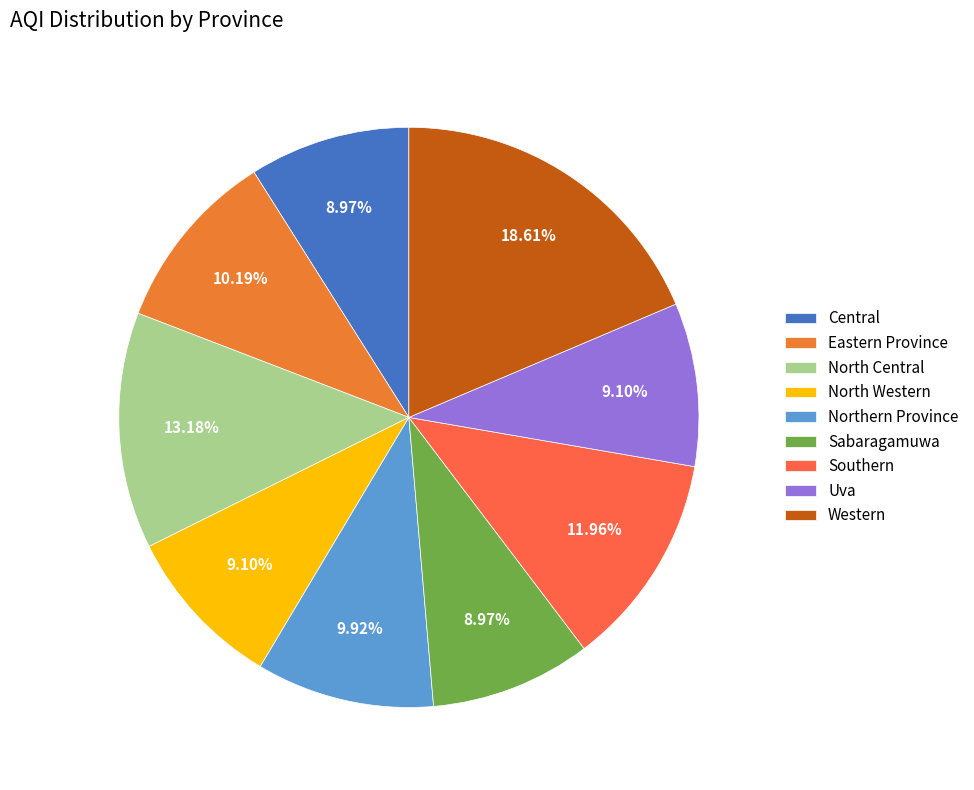

To the nearest percent, what is the combined percentage of Southern and Western?

31%